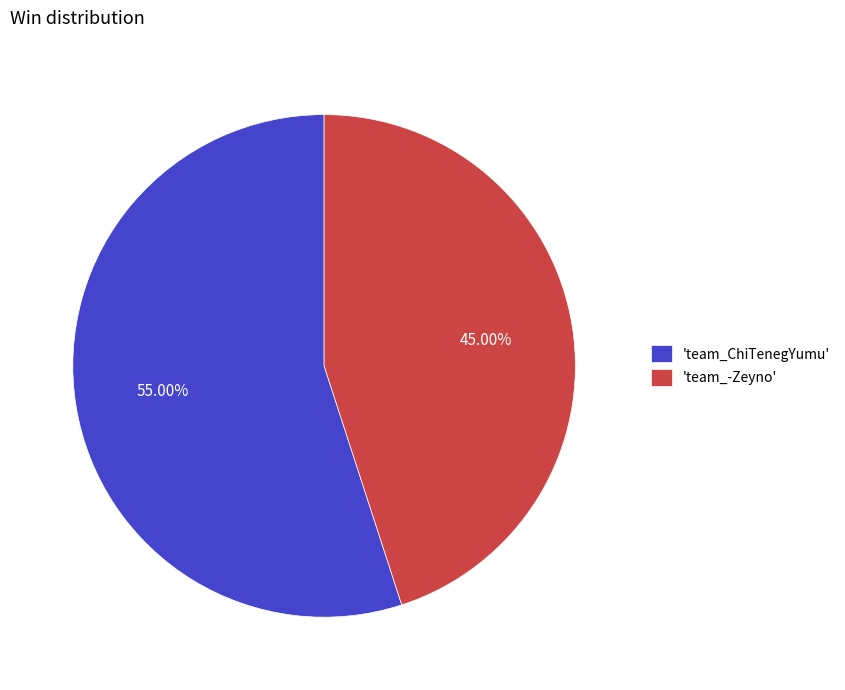

Which slice is the smallest?

'team_-Zeyno'